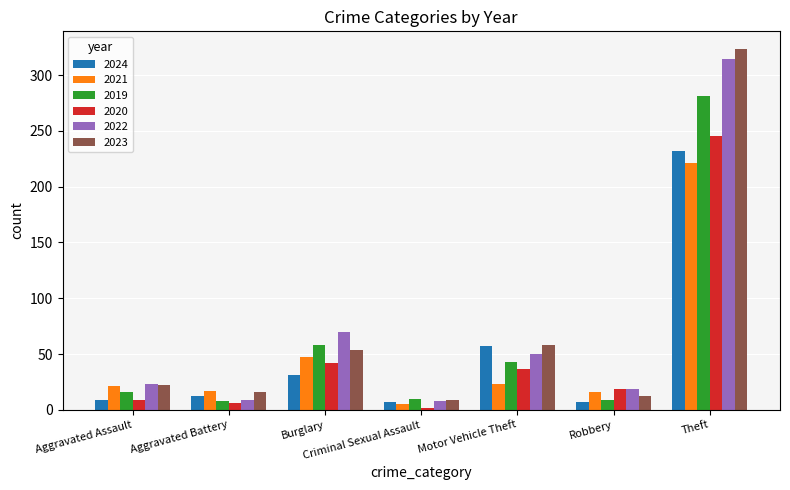

What is the label of the 4th bar from the left?

Criminal Sexual Assault